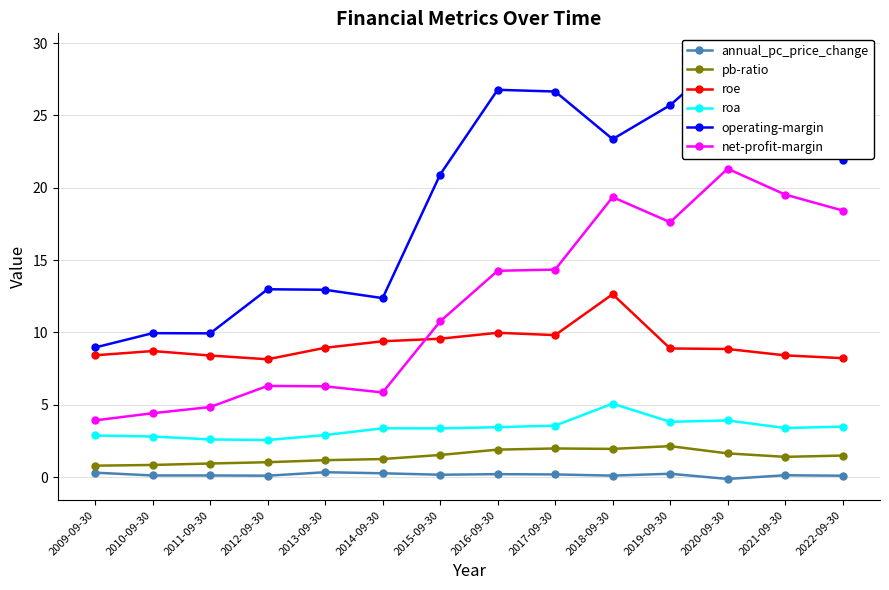

Reading right to left, list all the values displayed in this chart.

annual_pc_price_change: 2022-09-30=0.1	2021-09-30=0.1	2020-09-30=-0.1	2019-09-30=0.2	2018-09-30=0.1	2017-09-30=0.2	2016-09-30=0.2	2015-09-30=0.2	2014-09-30=0.3	2013-09-30=0.3	2012-09-30=0.1	2011-09-30=0.1	2010-09-30=0.1	2009-09-30=0.3
pb-ratio: 2022-09-30=1.5	2021-09-30=1.4	2020-09-30=1.6	2019-09-30=2.1	2018-09-30=1.9	2017-09-30=2.0	2016-09-30=1.9	2015-09-30=1.5	2014-09-30=1.2	2013-09-30=1.2	2012-09-30=1.0	2011-09-30=0.9	2010-09-30=0.8	2009-09-30=0.8
roe: 2022-09-30=8.2	2021-09-30=8.4	2020-09-30=8.9	2019-09-30=8.9	2018-09-30=12.6	2017-09-30=9.8	2016-09-30=10.0	2015-09-30=9.6	2014-09-30=9.4	2013-09-30=8.9	2012-09-30=8.1	2011-09-30=8.4	2010-09-30=8.7	2009-09-30=8.4
roa: 2022-09-30=3.5	2021-09-30=3.4	2020-09-30=3.9	2019-09-30=3.8	2018-09-30=5.1	2017-09-30=3.6	2016-09-30=3.5	2015-09-30=3.4	2014-09-30=3.4	2013-09-30=2.9	2012-09-30=2.6	2011-09-30=2.6	2010-09-30=2.8	2009-09-30=2.9
operating-margin: 2022-09-30=21.9	2021-09-30=26.6	2020-09-30=29.2	2019-09-30=25.7	2018-09-30=23.4	2017-09-30=26.7	2016-09-30=26.8	2015-09-30=20.9	2014-09-30=12.4	2013-09-30=13.0	2012-09-30=13.0	2011-09-30=9.9	2010-09-30=10.0	2009-09-30=9.0
net-profit-margin: 2022-09-30=18.4	2021-09-30=19.5	2020-09-30=21.3	2019-09-30=17.6	2018-09-30=19.4	2017-09-30=14.3	2016-09-30=14.3	2015-09-30=10.8	2014-09-30=5.9	2013-09-30=6.3	2012-09-30=6.3	2011-09-30=4.8	2010-09-30=4.4	2009-09-30=3.9